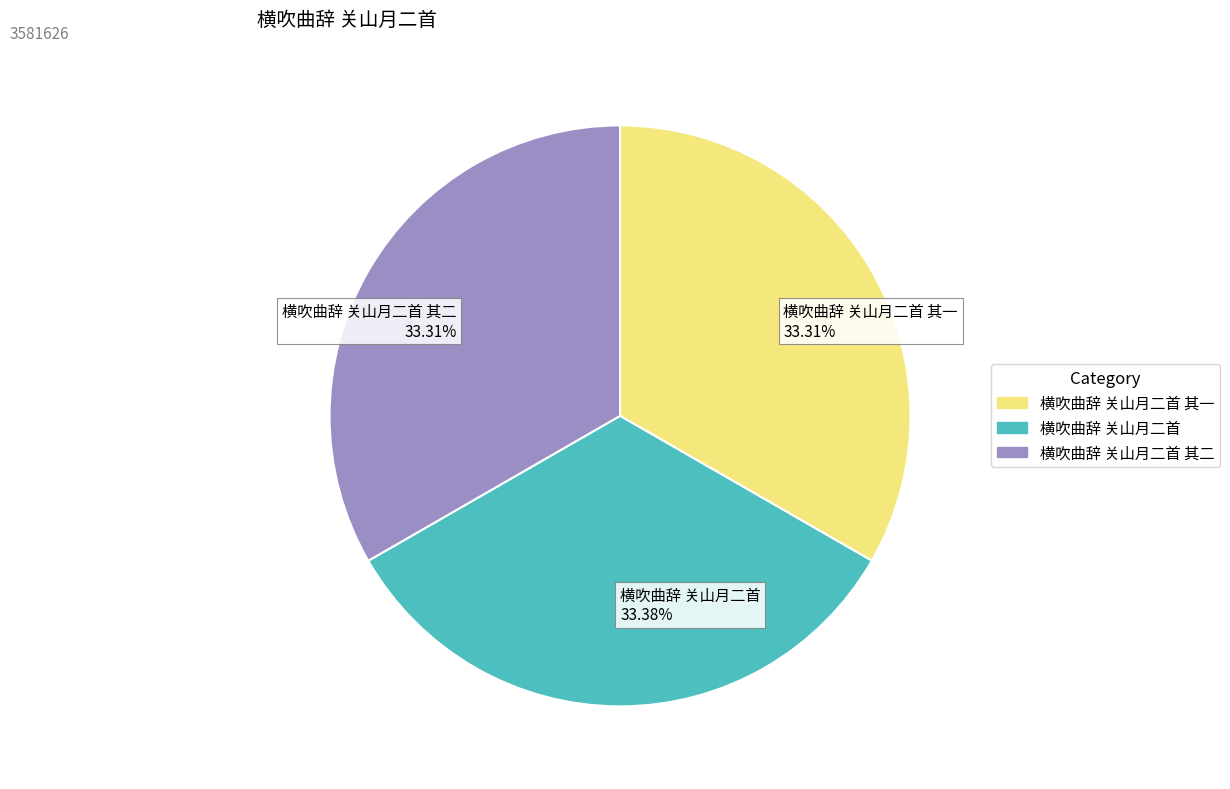

How many slices are in this pie chart?

3